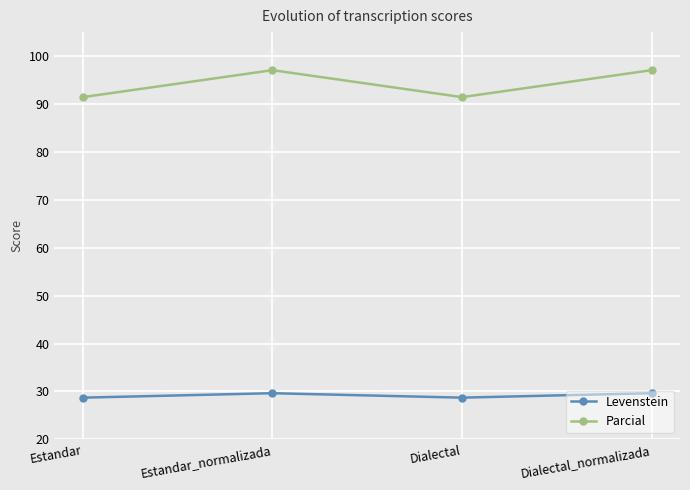

Is it true that Levenstein equals 28.7 at Estandar?

True